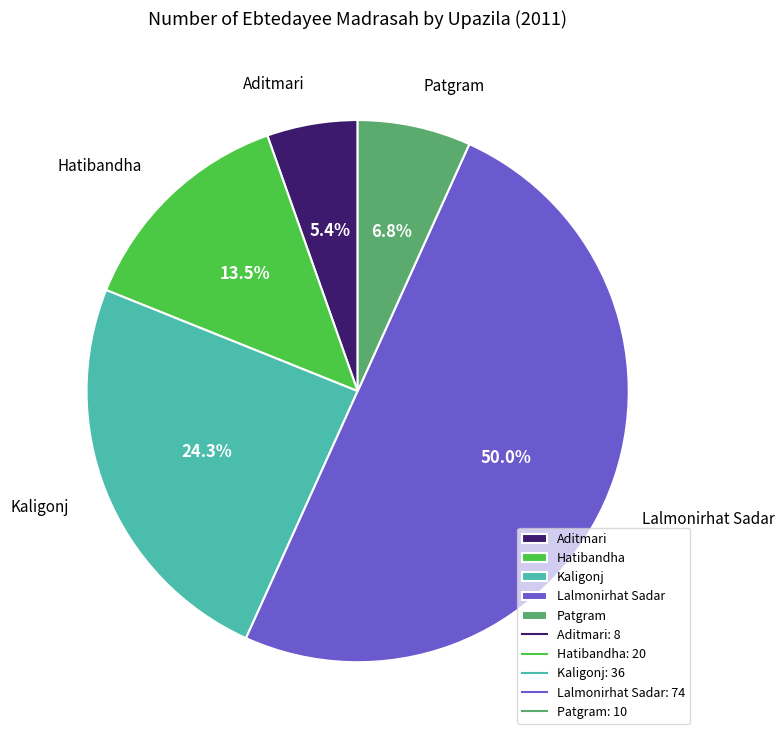

What percentage do Patgram and Hatibandha together represent?

20.3%